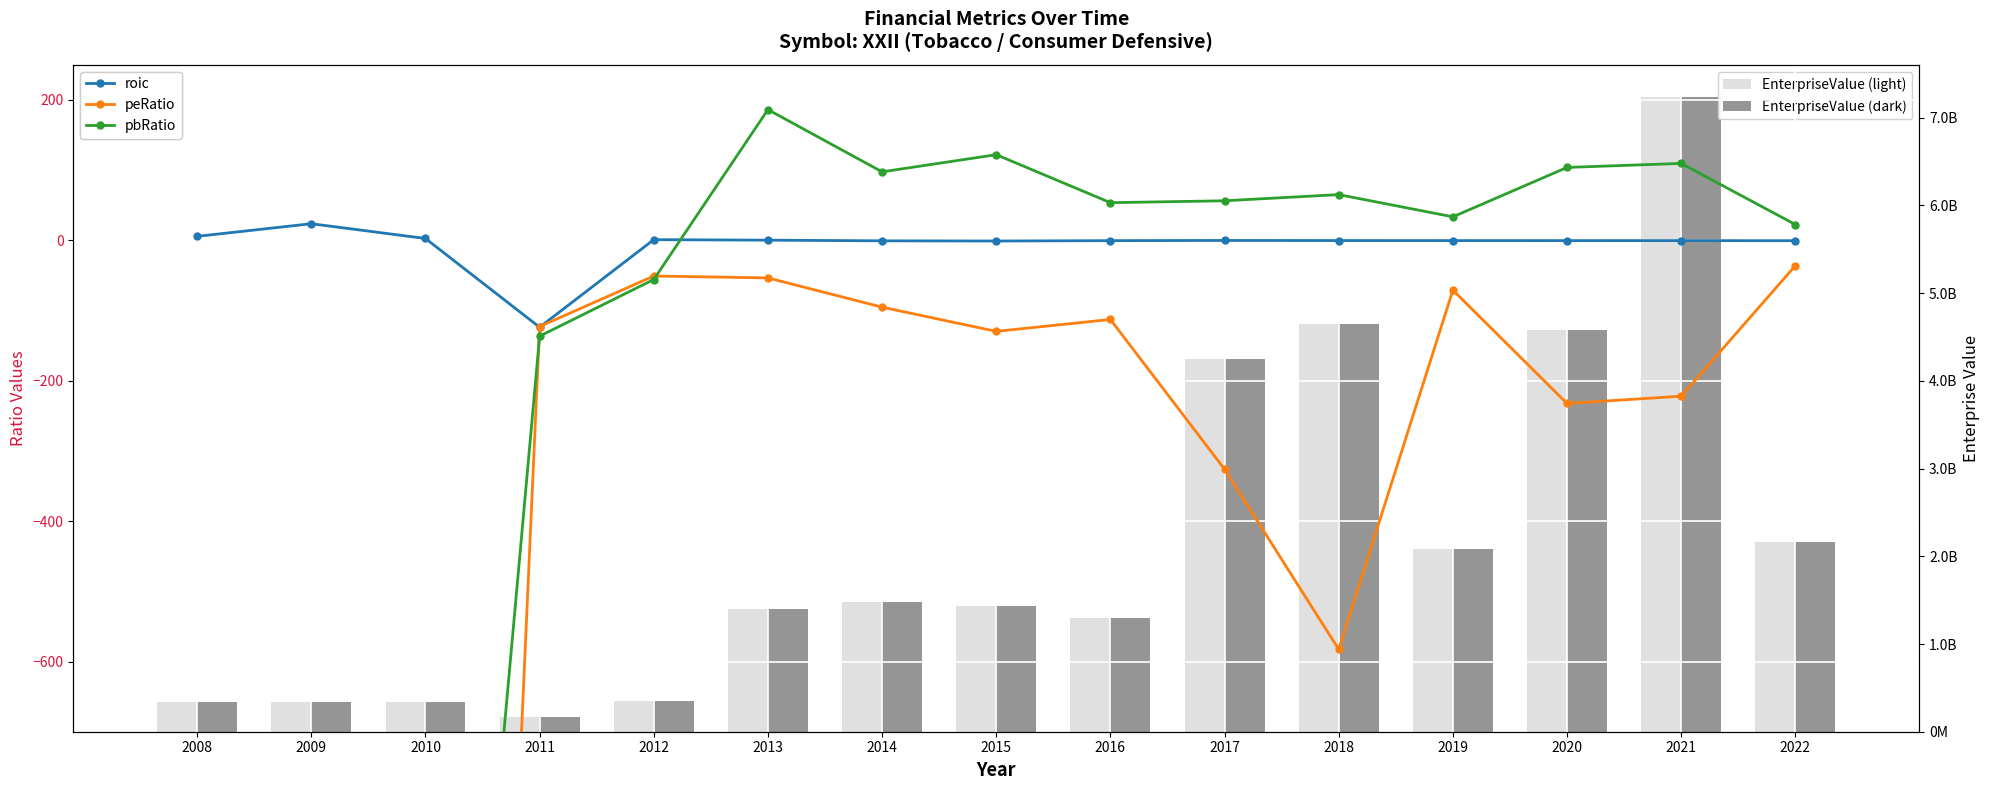

Is it true that EnterpriseValue (dark) equals 4245118426.0 at 2017?

True